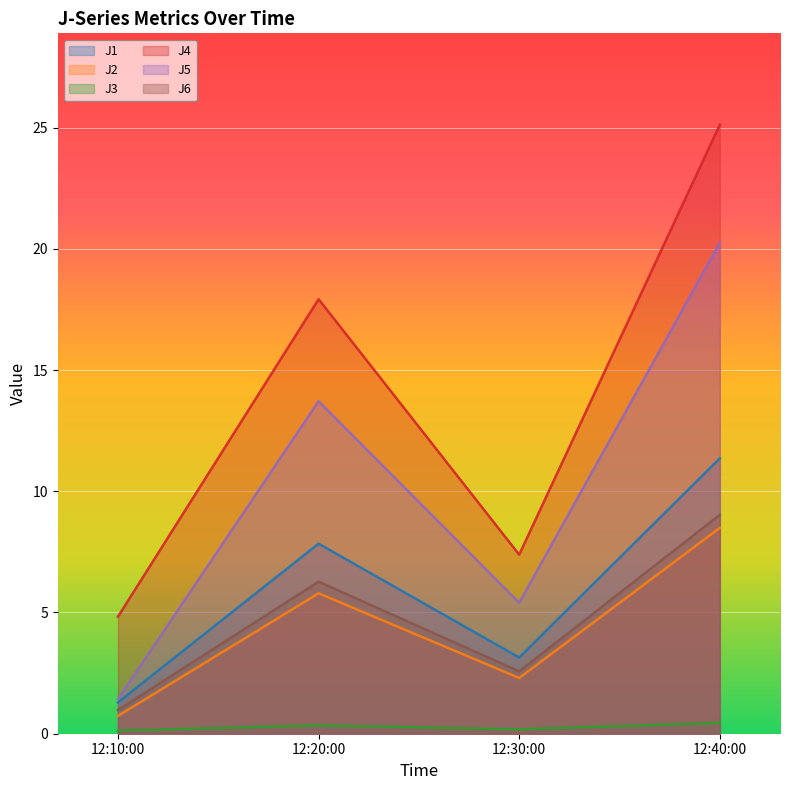

Where is the first local maximum for J4?

12:20:00